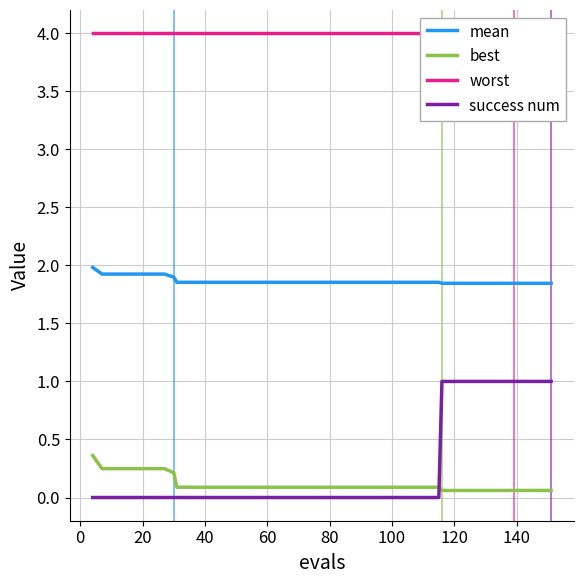

What are all the series names shown in the legend?

mean, best, worst, success num